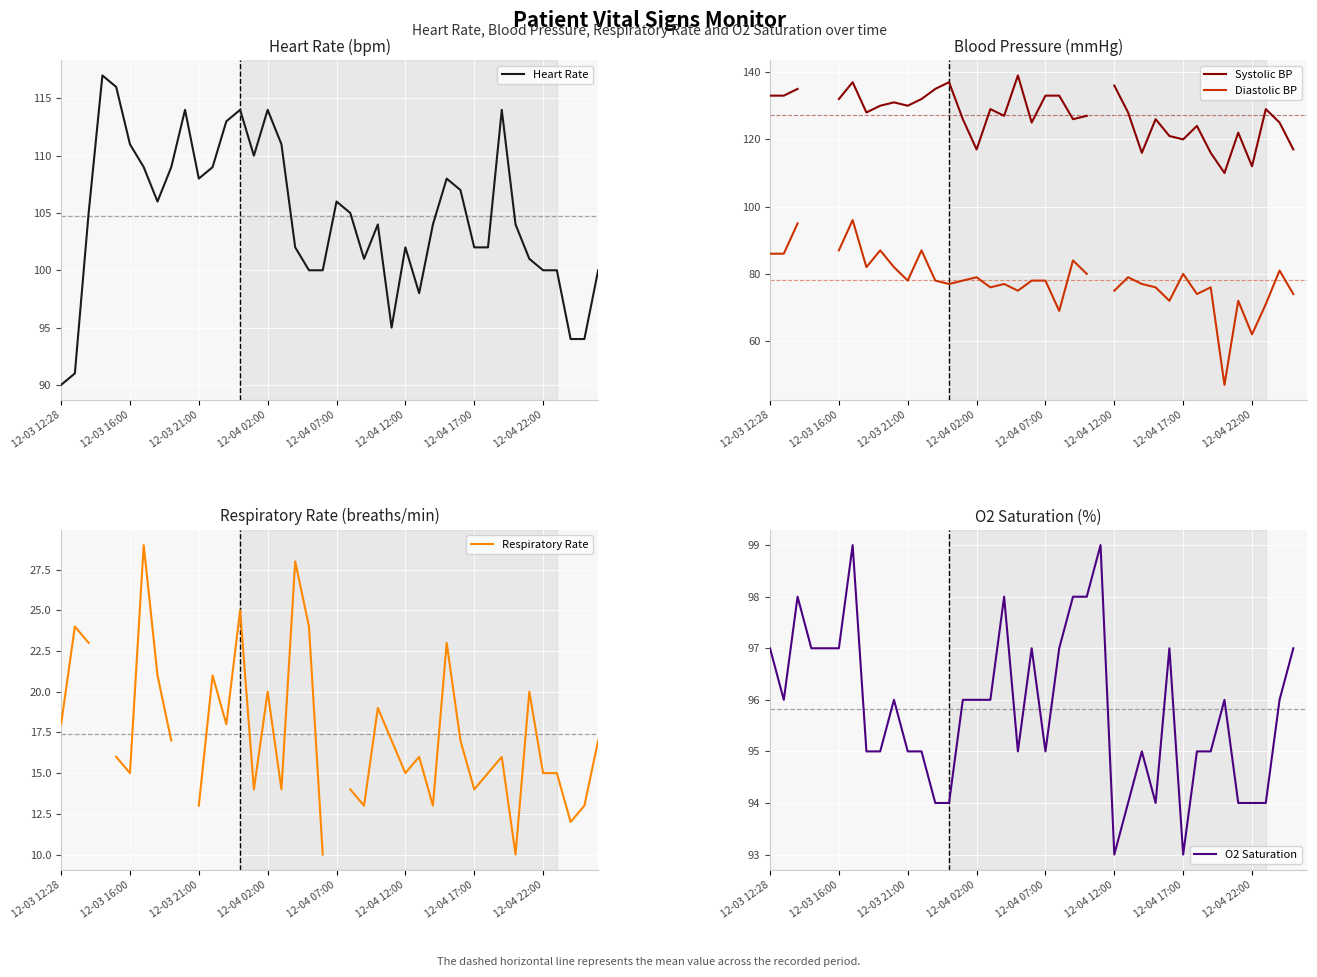

Which series has the widest spread of values?

Diastolic BP